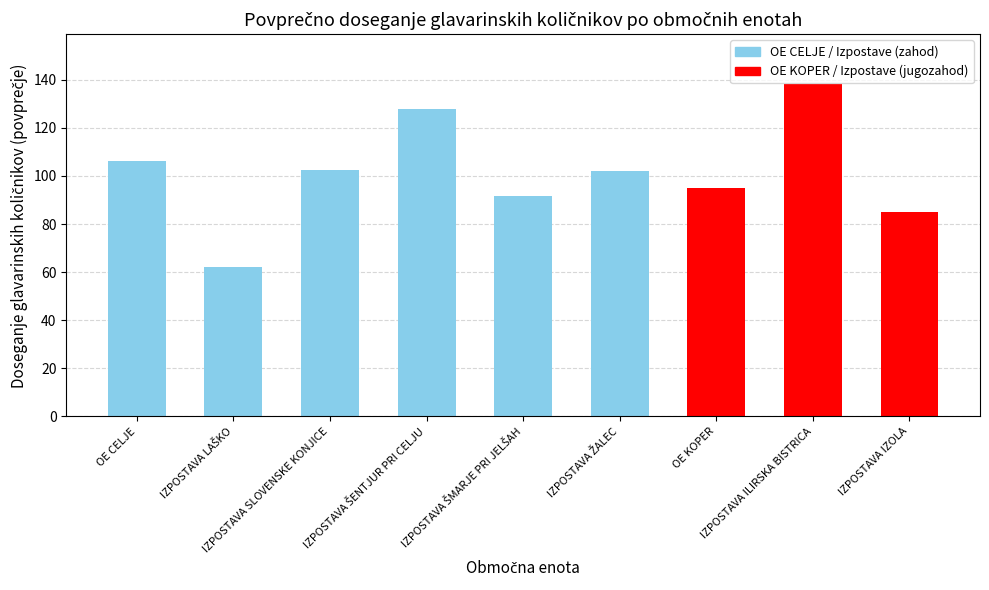

What is the smallest value displayed?

61.9